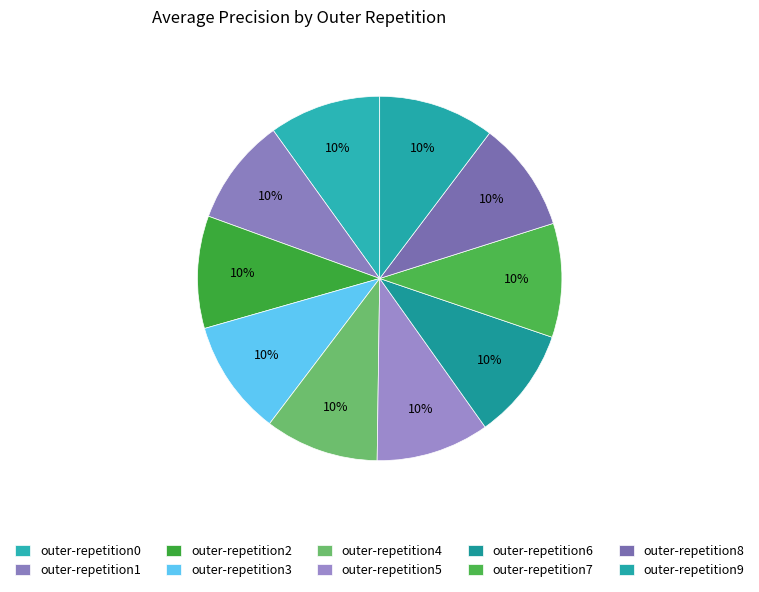

Count the number of slices in the pie.

10